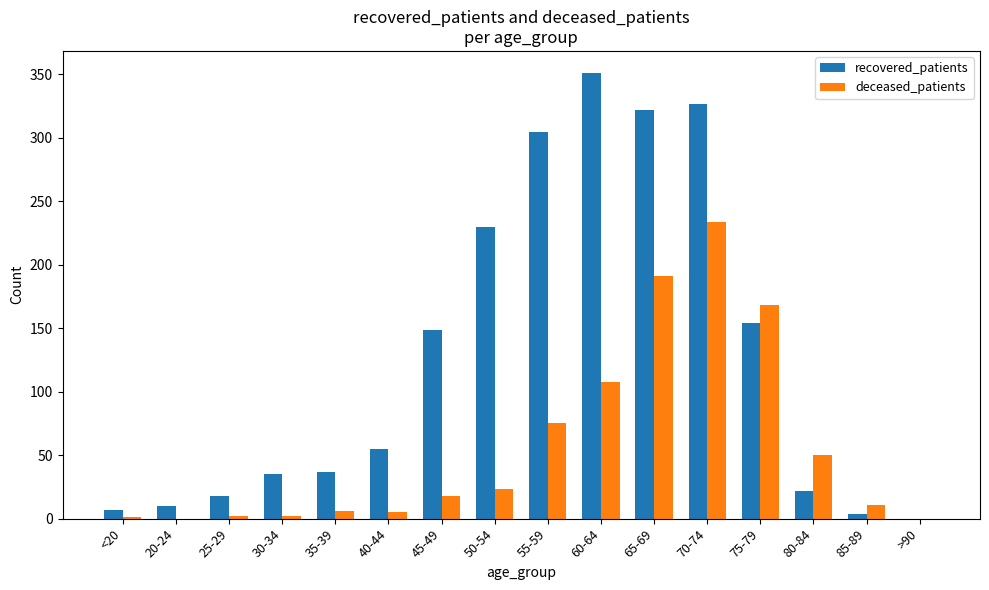

What is the sum of all recovered_patients values?

2026